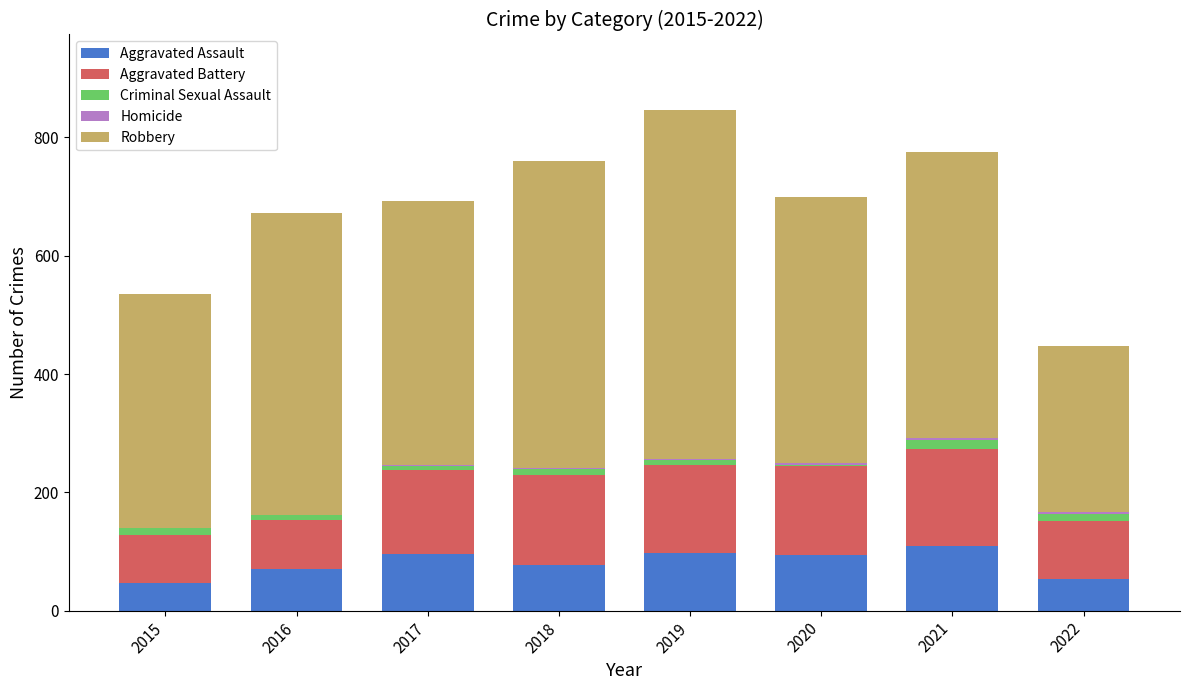

The Aggravated Assault series shows 77 at 2018. True or false?

True